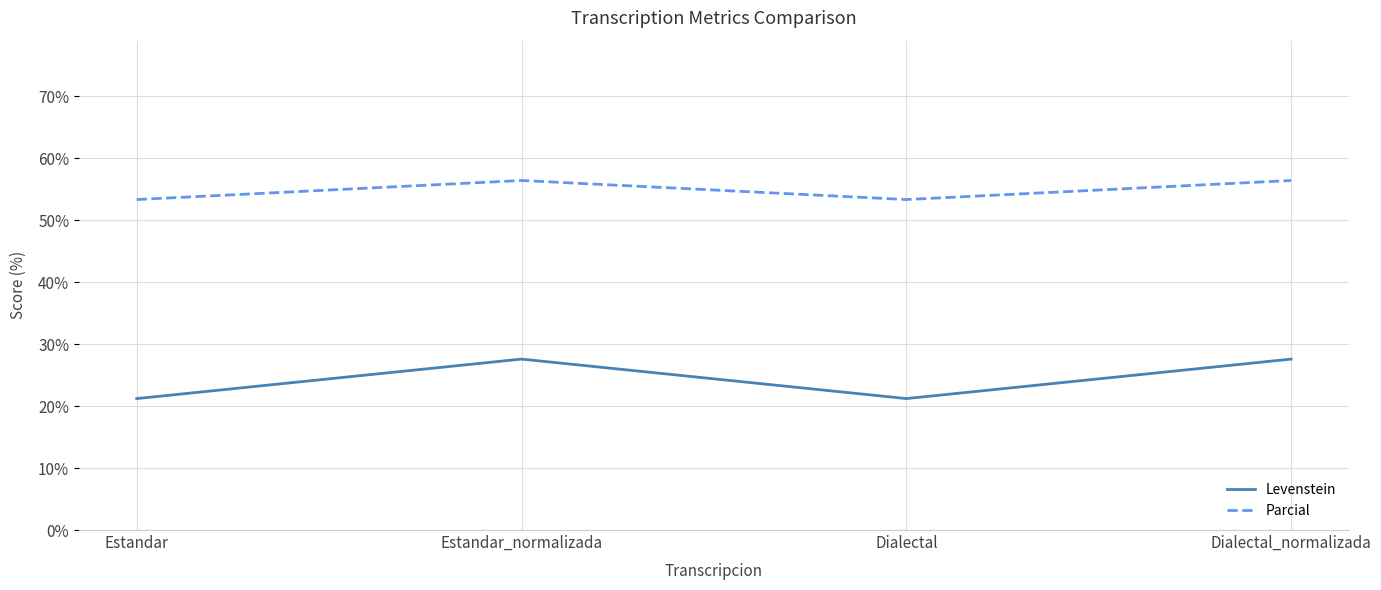

Does the chart display data point markers on the line(s)?

No